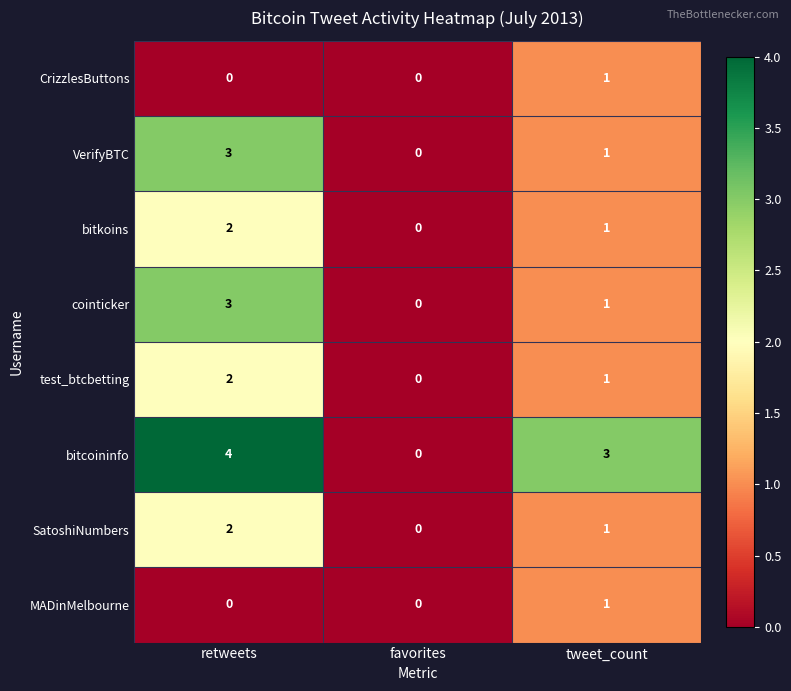

Reading left to right, what are all the values shown in this chart?

CrizzlesButtons: retweets=0	favorites=0	tweet_count=1
VerifyBTC: retweets=3	favorites=0	tweet_count=1
bitkoins: retweets=2	favorites=0	tweet_count=1
cointicker: retweets=3	favorites=0	tweet_count=1
test_btcbetting: retweets=2	favorites=0	tweet_count=1
bitcoininfo: retweets=4	favorites=0	tweet_count=3
SatoshiNumbers: retweets=2	favorites=0	tweet_count=1
MADinMelbourne: retweets=0	favorites=0	tweet_count=1